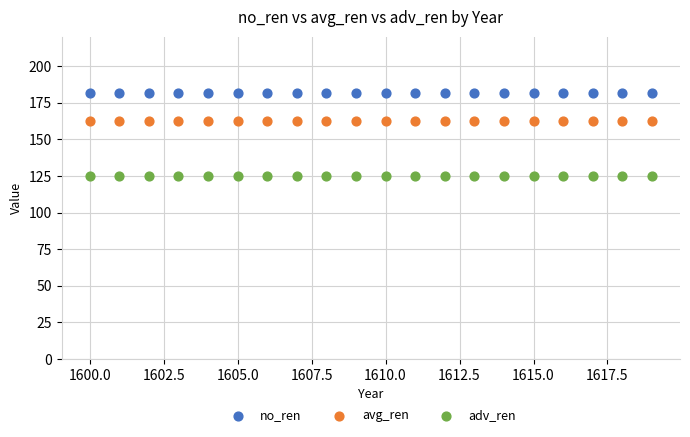

Which series contains the highest Y value?

no_ren